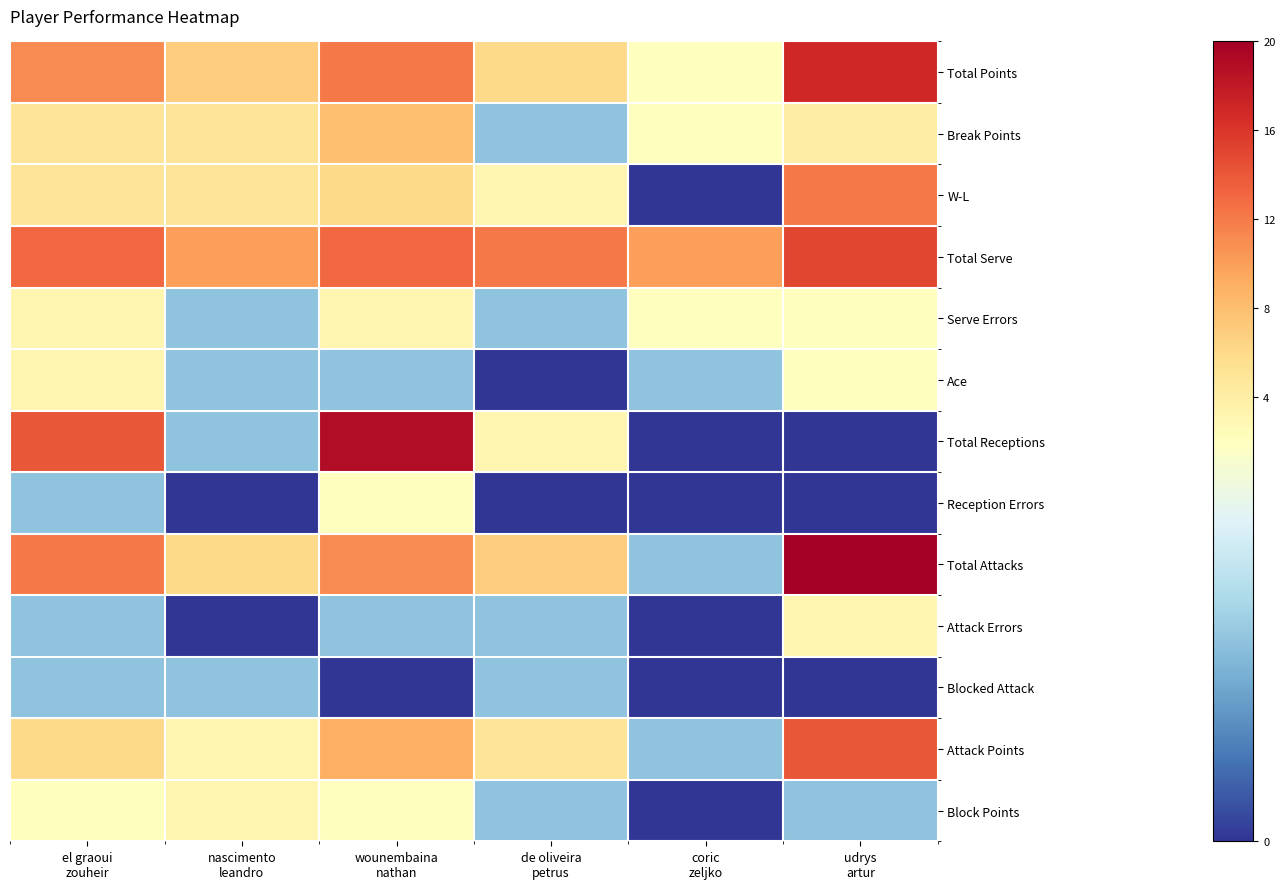

Which has a higher value, el graoui
zouheir or coric
zeljko?

el graoui
zouheir